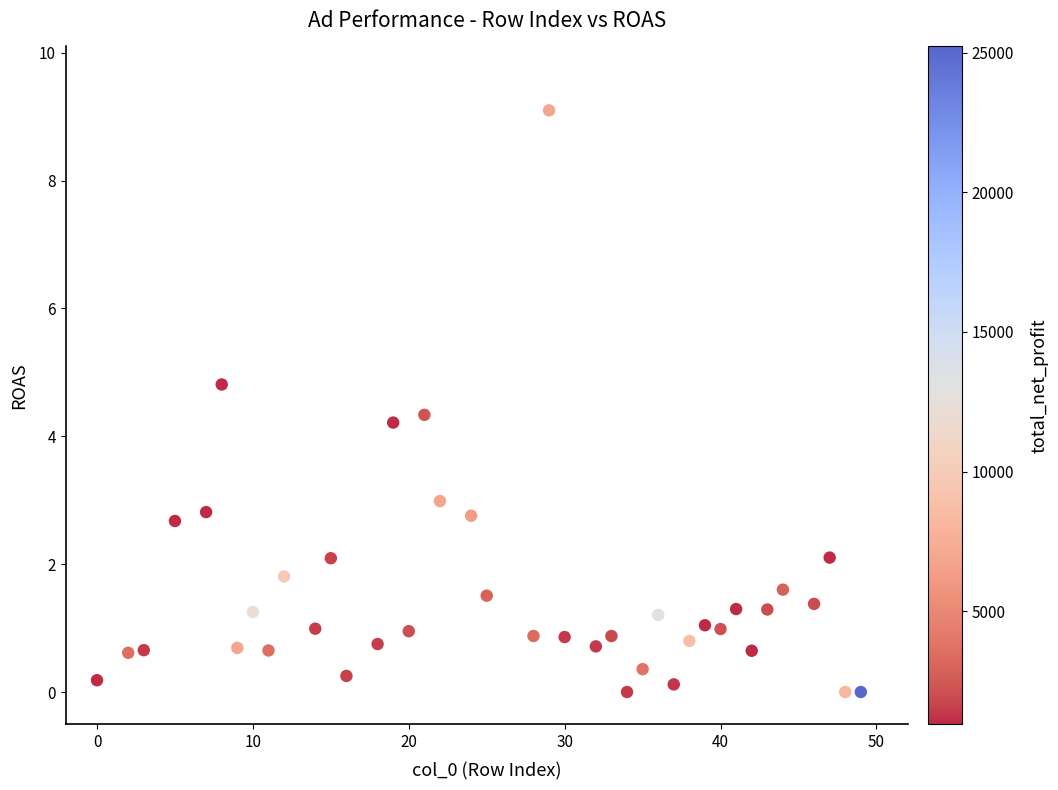

What is the range of Y values (max minus min)?

9.1